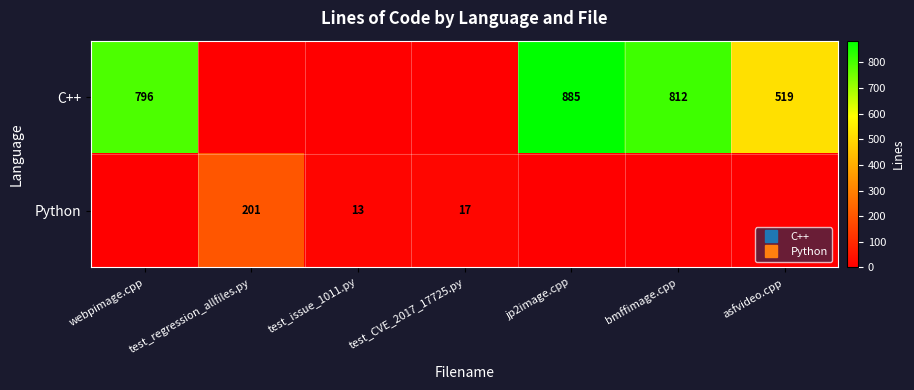

How many distinct data groups are displayed?

2